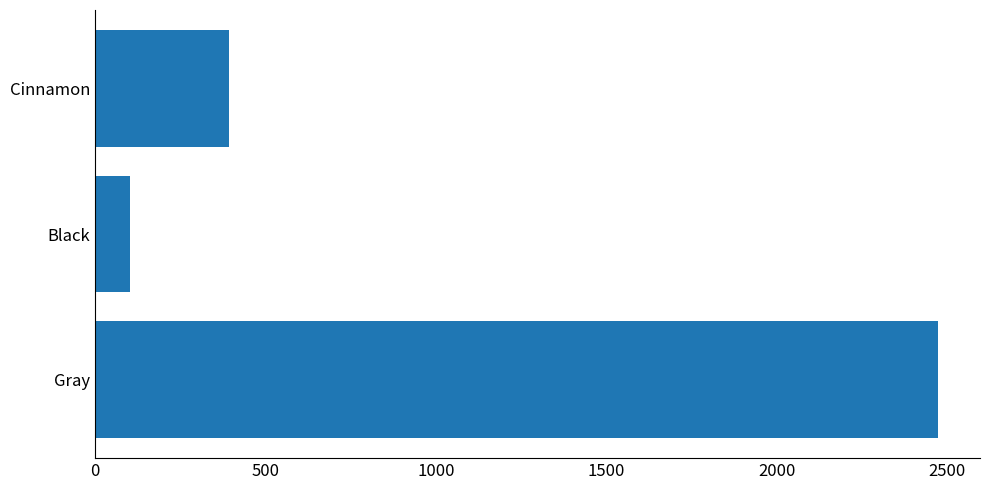

The chart shows a value of 79 at Cinnamon. True or false?

False